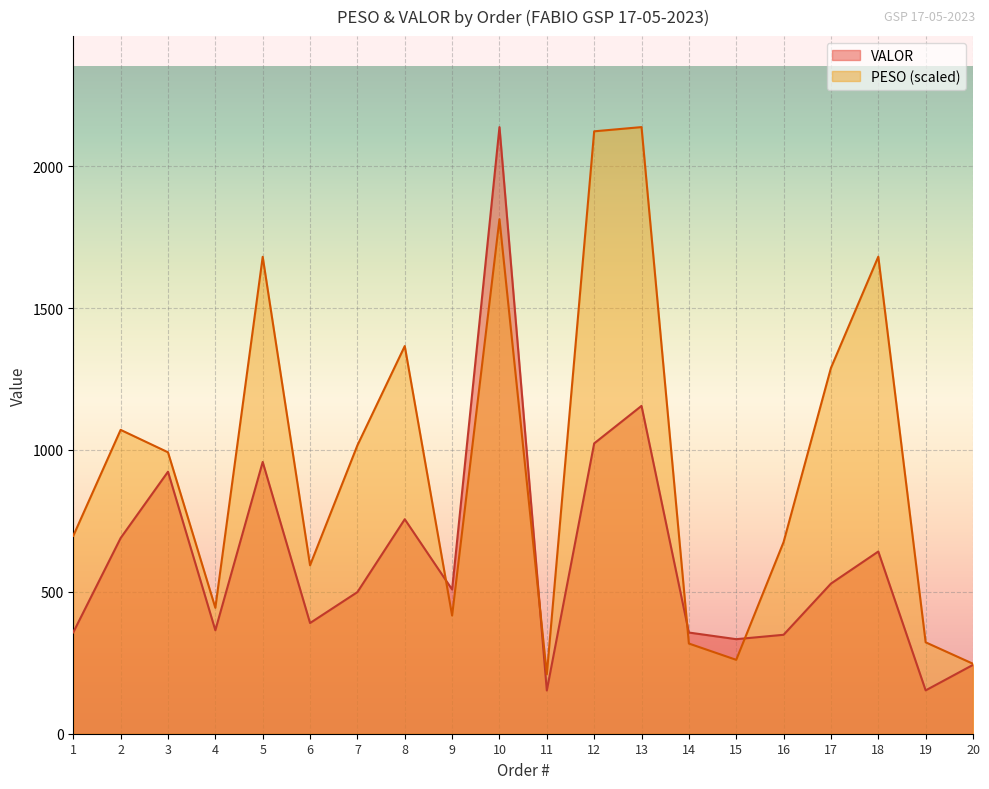

Rank the categories by PESO value from highest to lowest.

13, 12, 10, 18, 5, 8, 17, 2, 7, 3, 1, 16, 6, 4, 9, 19, 14, 15, 20, 11